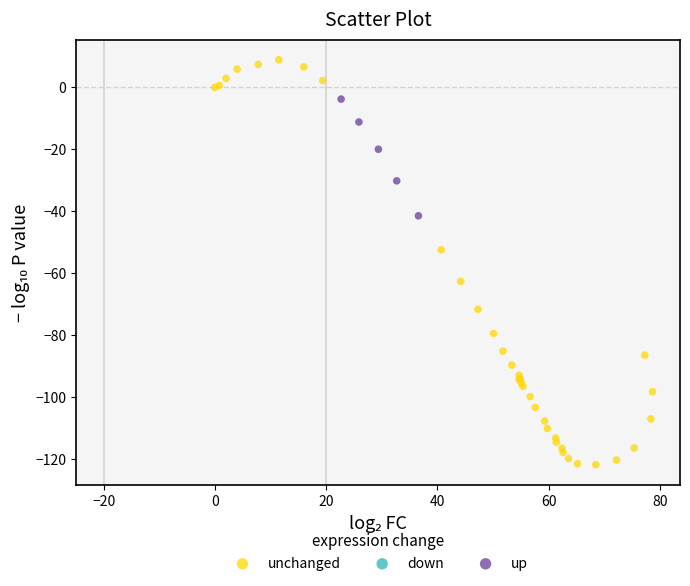

Which series contains the lowest Y value?

unchanged